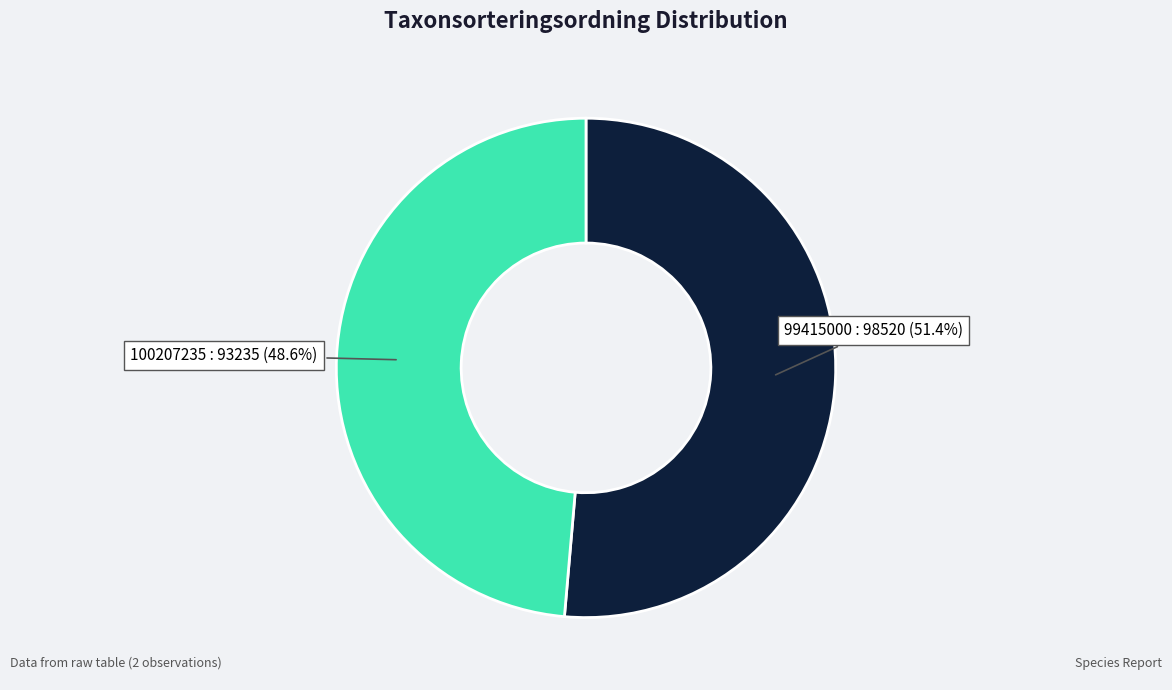

The 100207235 slice represents 49% of the pie. True or false?

True